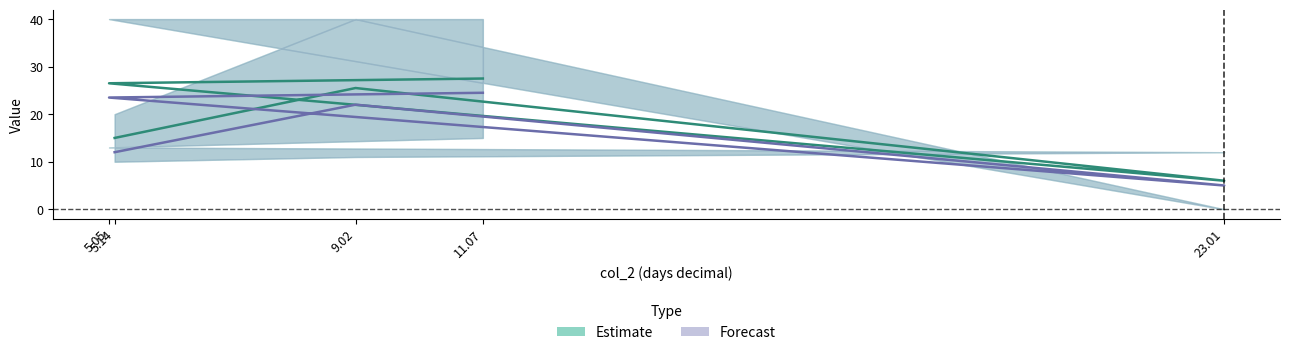

Reading left to right, what are all the values shown in this chart?

Estimate: 5.14=15.0	9.02=25.5	23.01=6.0	5.05=26.5	11.07=27.5
Forecast: 5.14=12.0	9.02=22.0	23.01=5.0	5.05=23.5	11.07=24.5